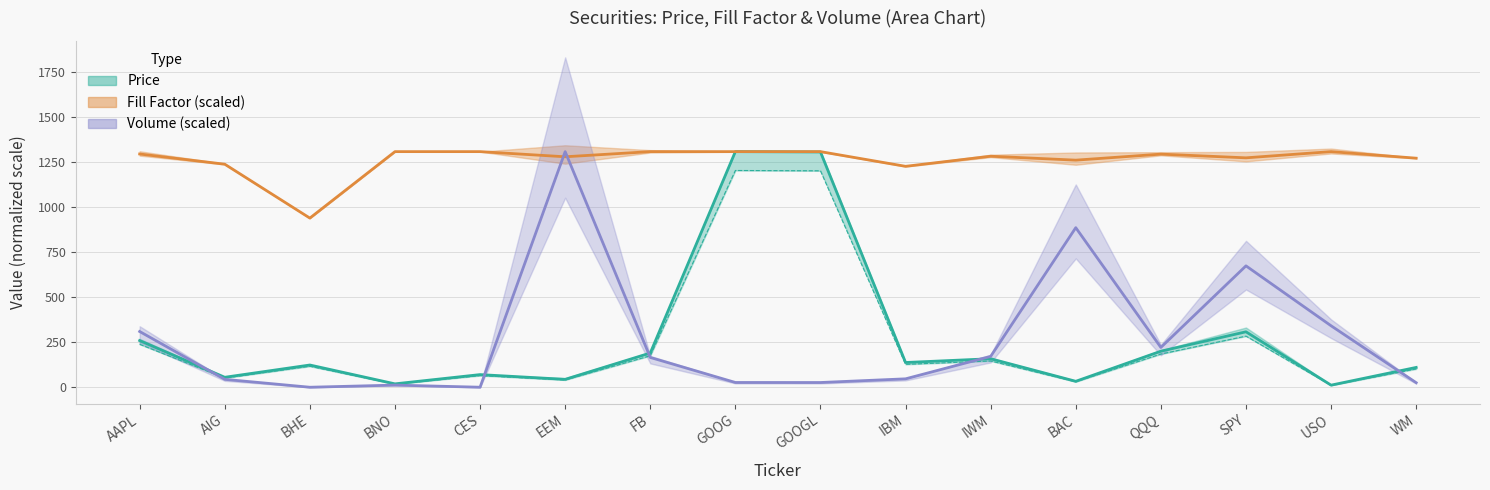

After their last crossing, which series has the higher values: Fill_factor or Volume_M?

Fill_factor